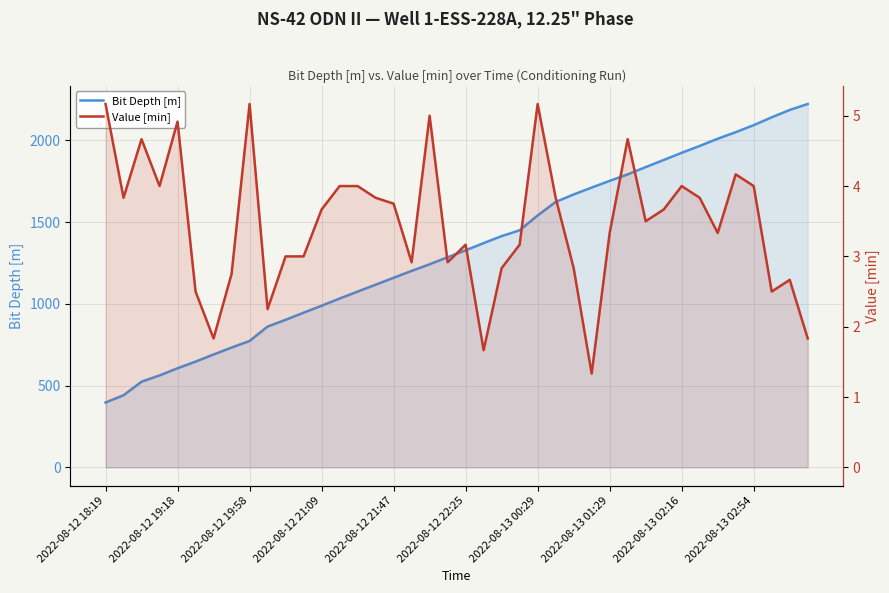

What is the difference between the maximum and second lowest values in the Value [min] series?

3.5